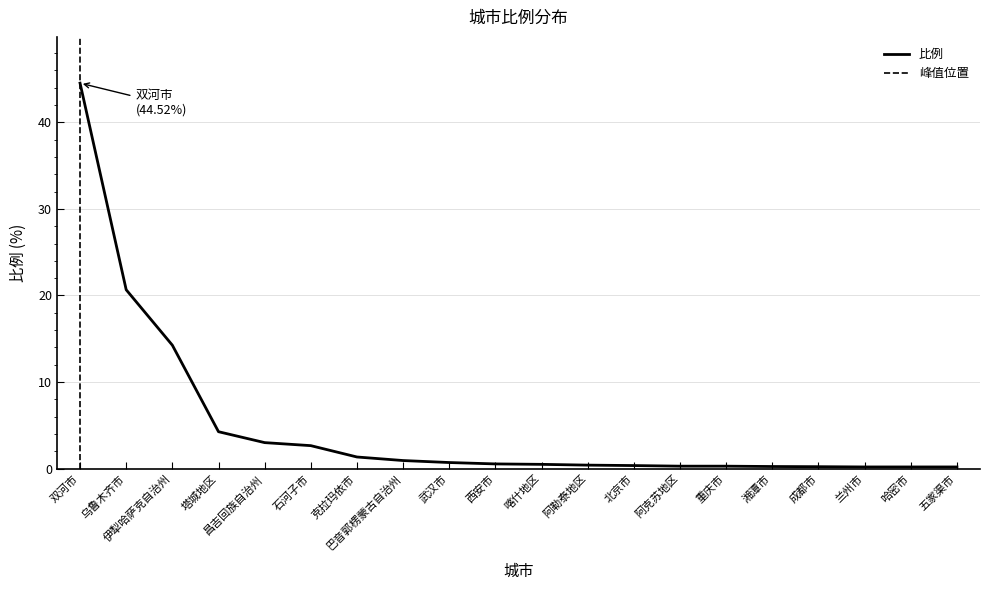

What is the change in value from 昌吉回族自治州 to 克拉玛依市?

-1.7